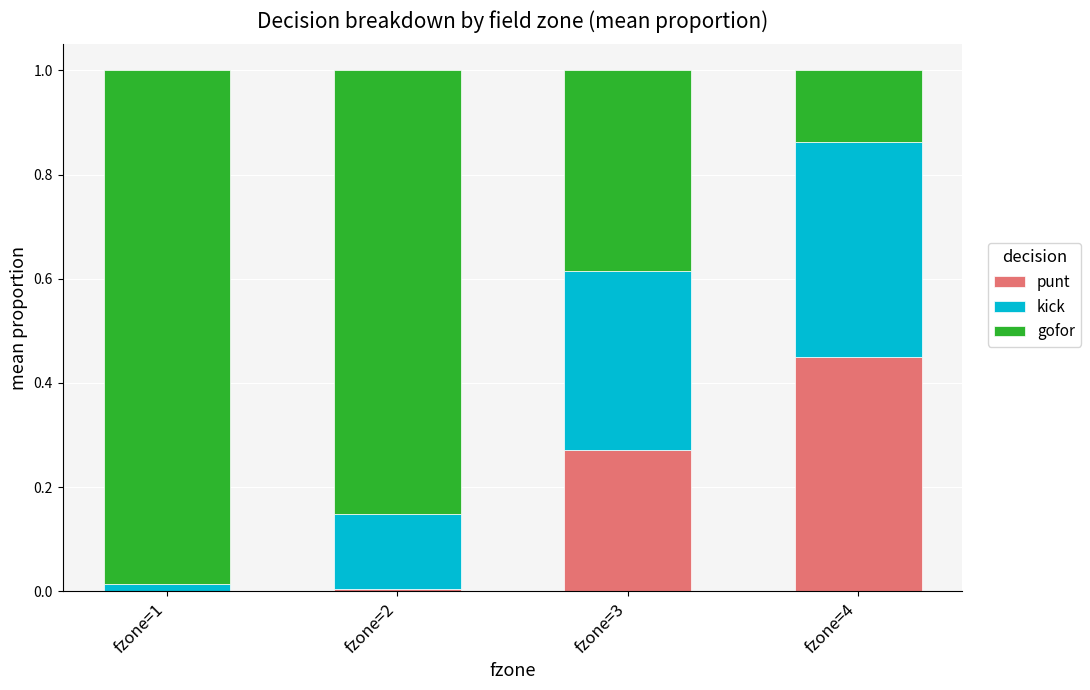

What is the sum of the punt values at fzone=4 and fzone=3?

0.7